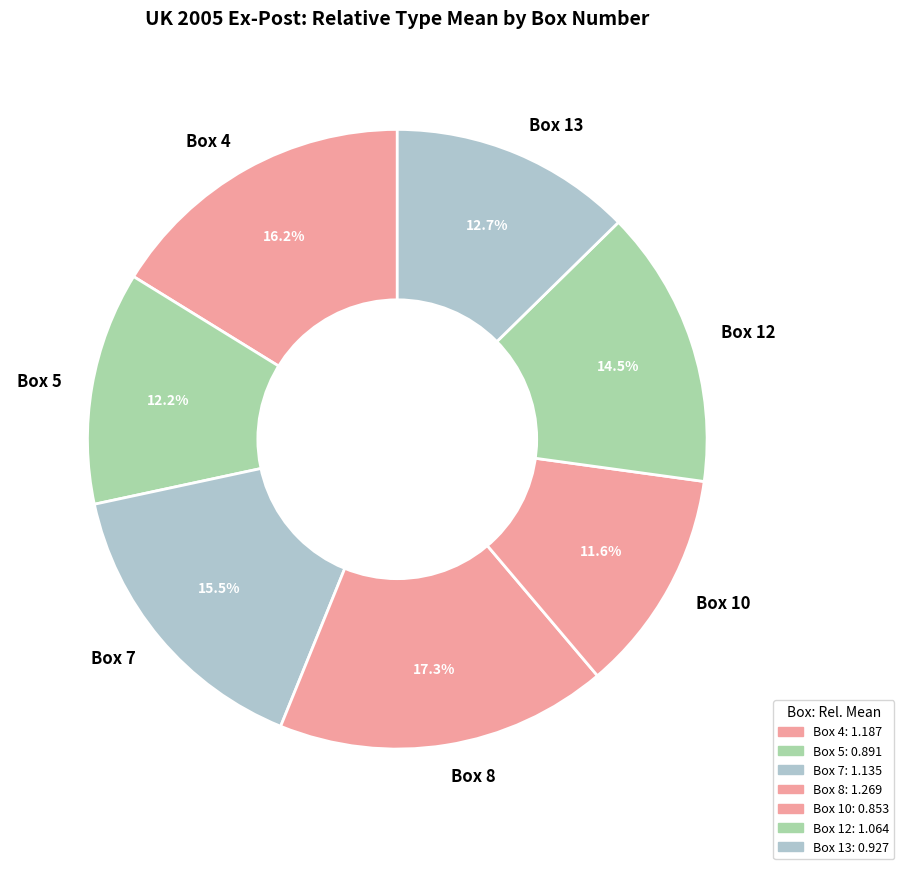

To the nearest percent, what is the difference between the Box 13 and Box 10 slice percentages?

1%